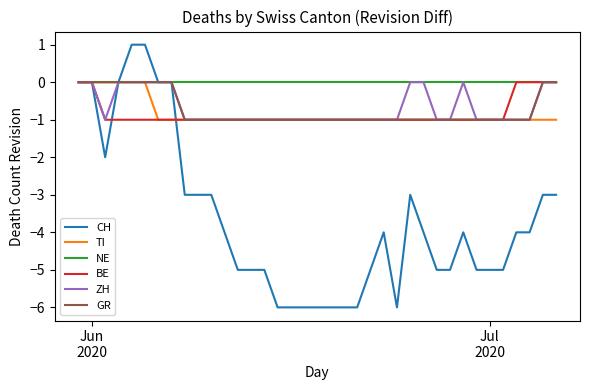

Which series has the largest total across all categories?

NE